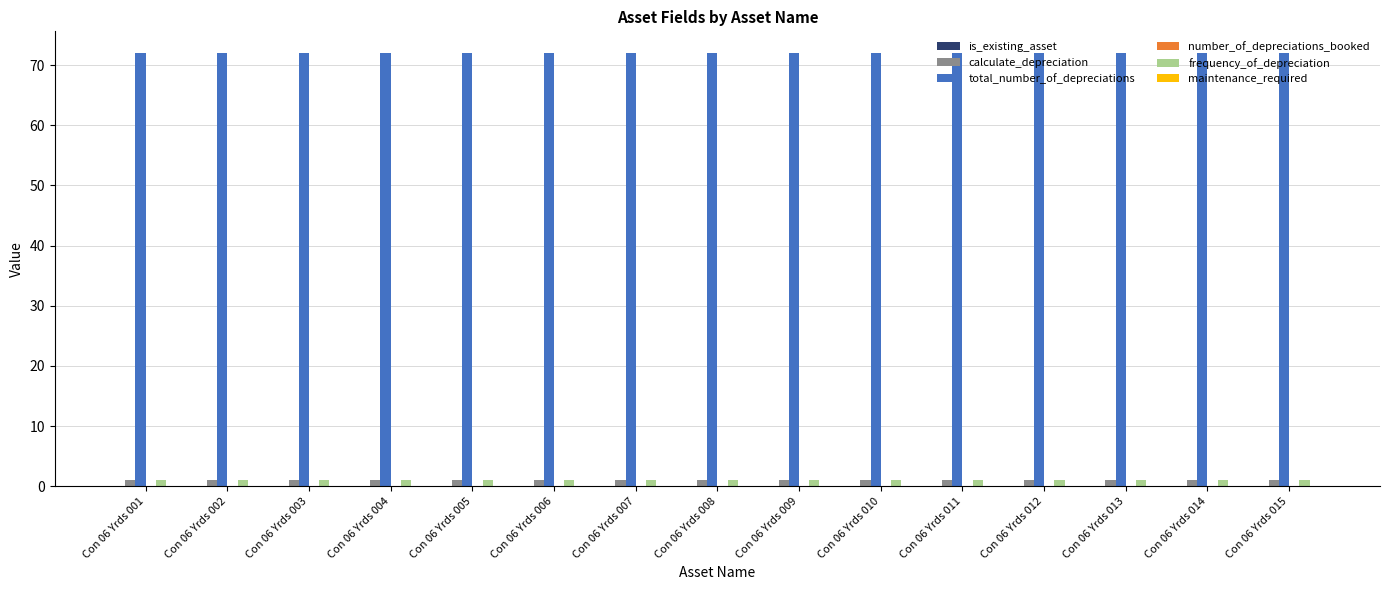

What is the sum of all calculate_depreciation values?

15